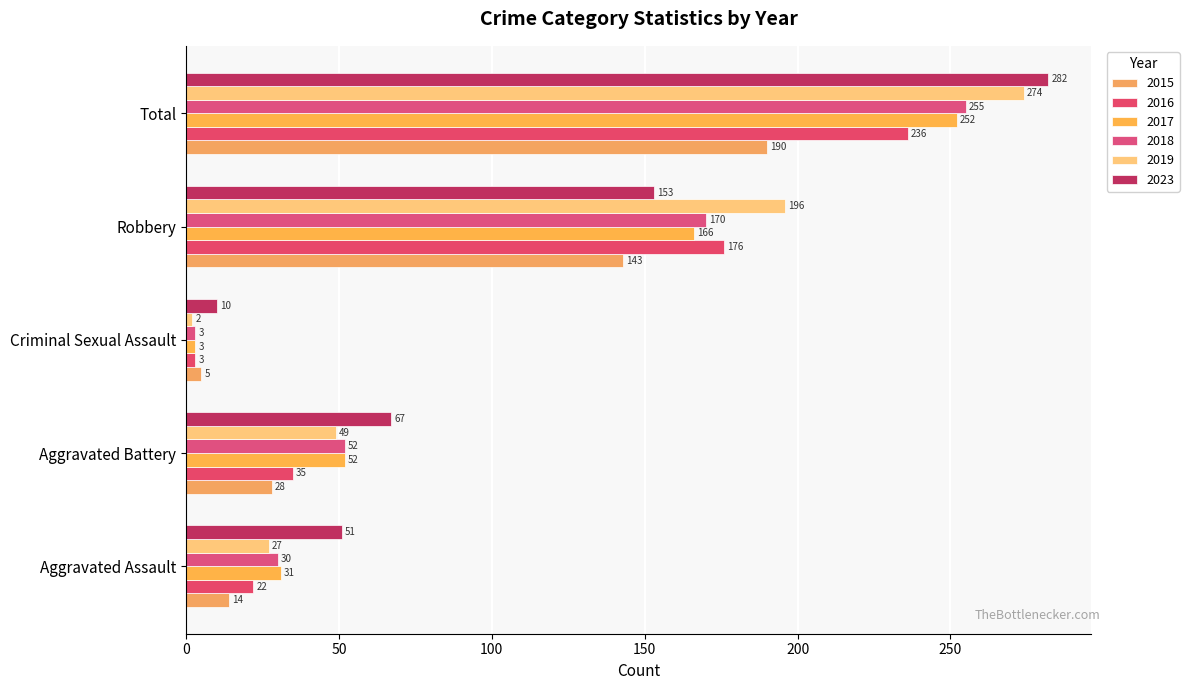

The value of 2023 at Total is 461. True or false?

False